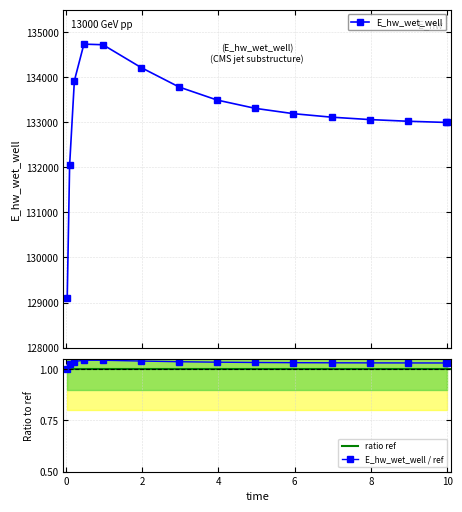

List the labels in order of value, smallest first.

0.03125, 0.09375, 10.0, 9.96875, 8.96875, 7.96875, 6.96875, 5.96875, 4.96875, 3.96875, 2.96875, 0.21875, 1.96875, 0.96875, 0.46875